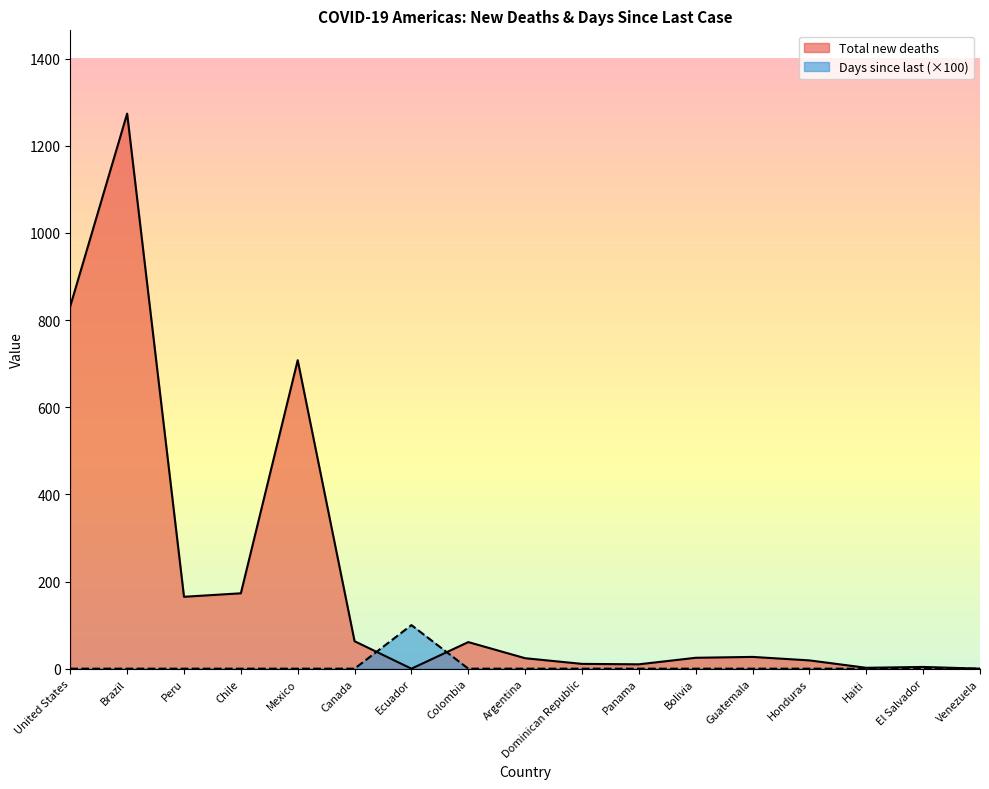

Rank the series at Peru from lowest to highest value.

Days since last (×100), Total new deaths